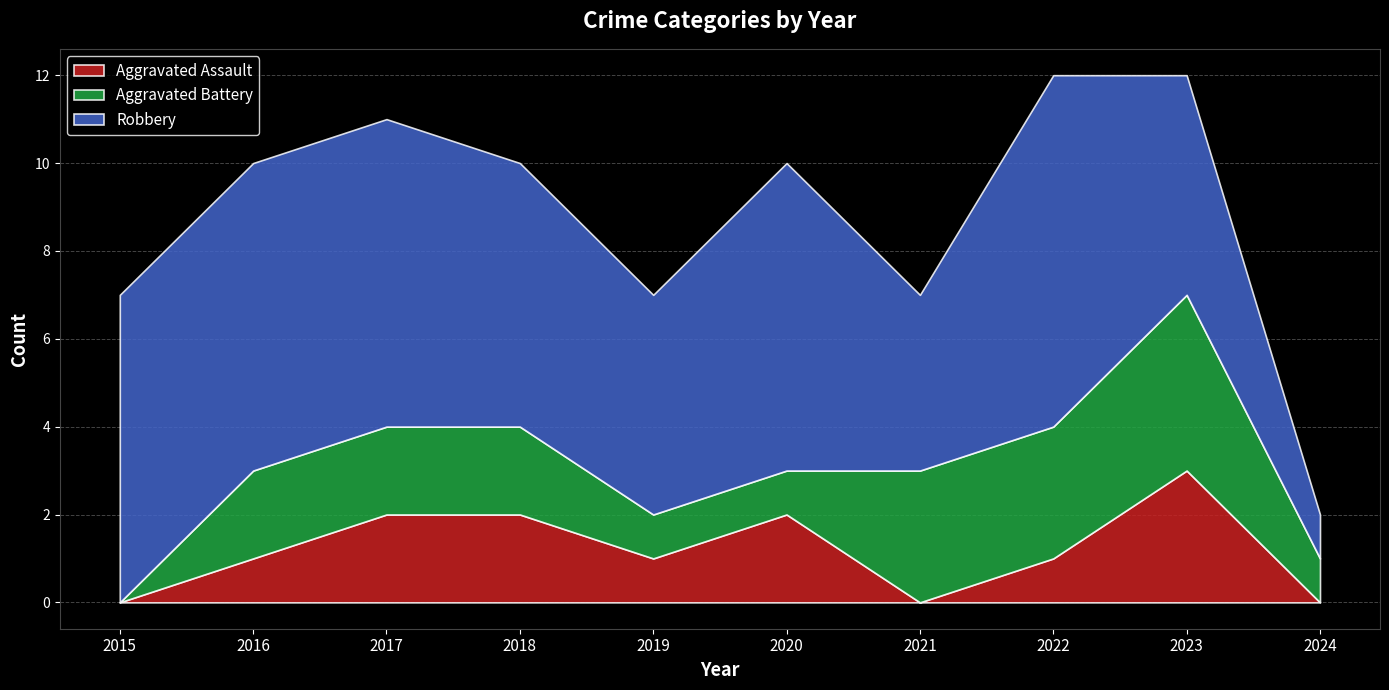

Is the value of Aggravated Assault at 2022 greater than the value of Robbery at 2020?

No